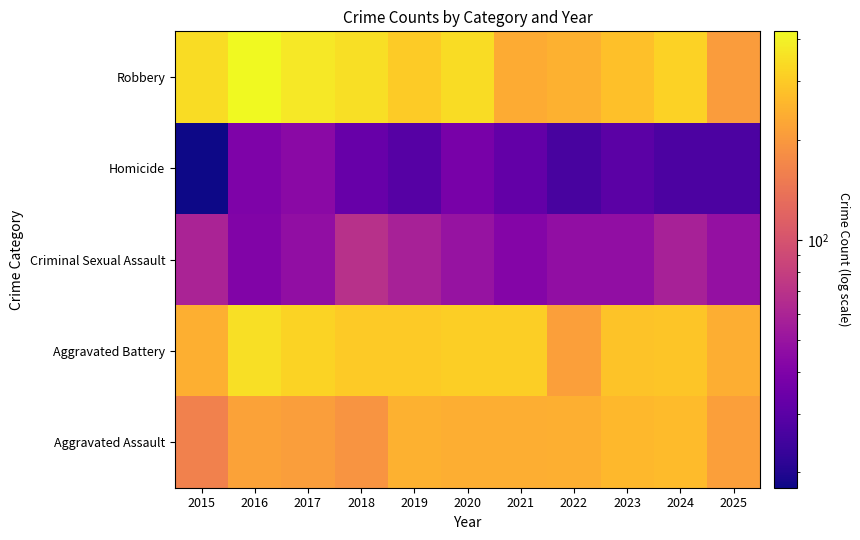

Reading right to left, list all the values displayed in this chart.

Aggravated Assault: 2025=212	2024=267	2023=260	2022=241	2021=237	2020=237	2019=244	2018=190	2017=207	2016=216	2015=160
Aggravated Battery: 2025=239	2024=287	2023=285	2022=210	2021=308	2020=307	2019=298	2018=296	2017=322	2016=348	2015=241
Criminal Sexual Assault: 2025=48	2024=58	2023=47	2022=47	2021=42	2020=49	2019=58	2018=69	2017=47	2016=41	2015=59
Homicide: 2025=27	2024=27	2023=30	2022=26	2021=32	2020=38	2019=29	2018=33	2017=44	2016=40	2015=18
Robbery: 2025=205	2024=316	2023=277	2022=244	2021=234	2020=339	2019=300	2018=348	2017=372	2016=423	2015=339